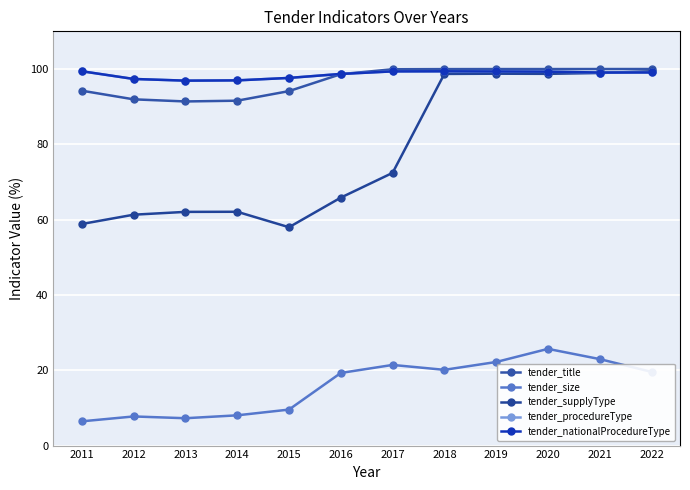

True or false: tender_title has more than 1 points higher than both neighbors.

False